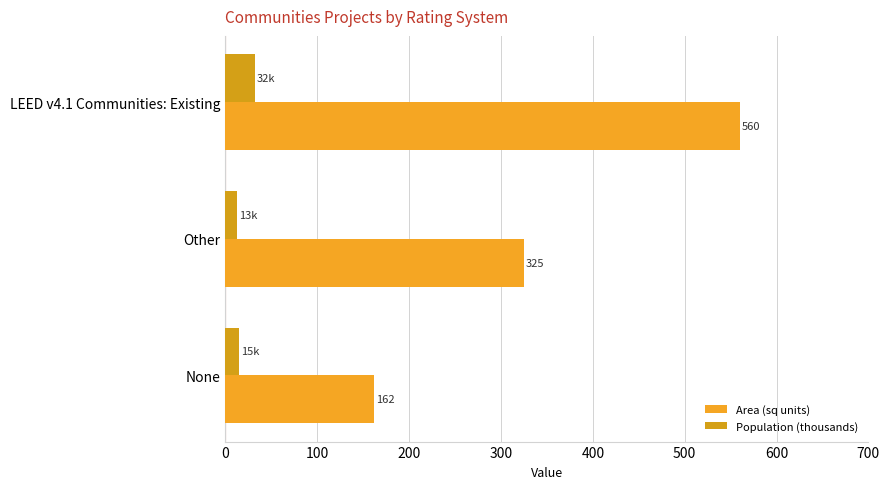

List the labels in order of Population (thousands) value, largest first.

LEED v4.1 Communities: Existing, None, Other